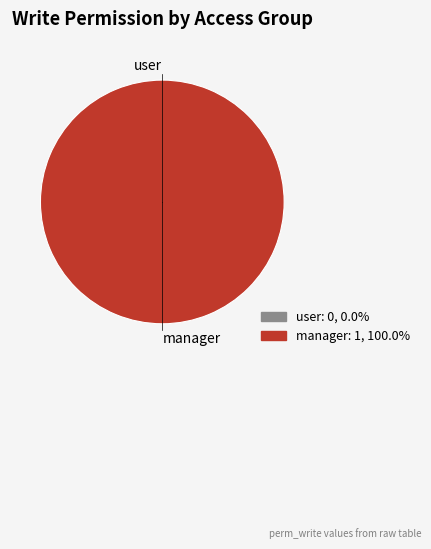

What is the change in value from truck.driver.reservation.user to truck.driver.reservation.manager?

+1